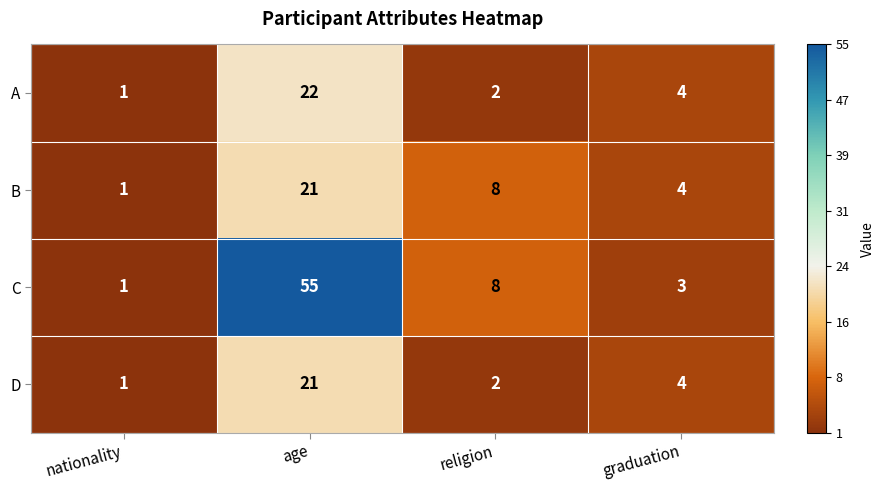

At which category is the sum across all series the highest?

age